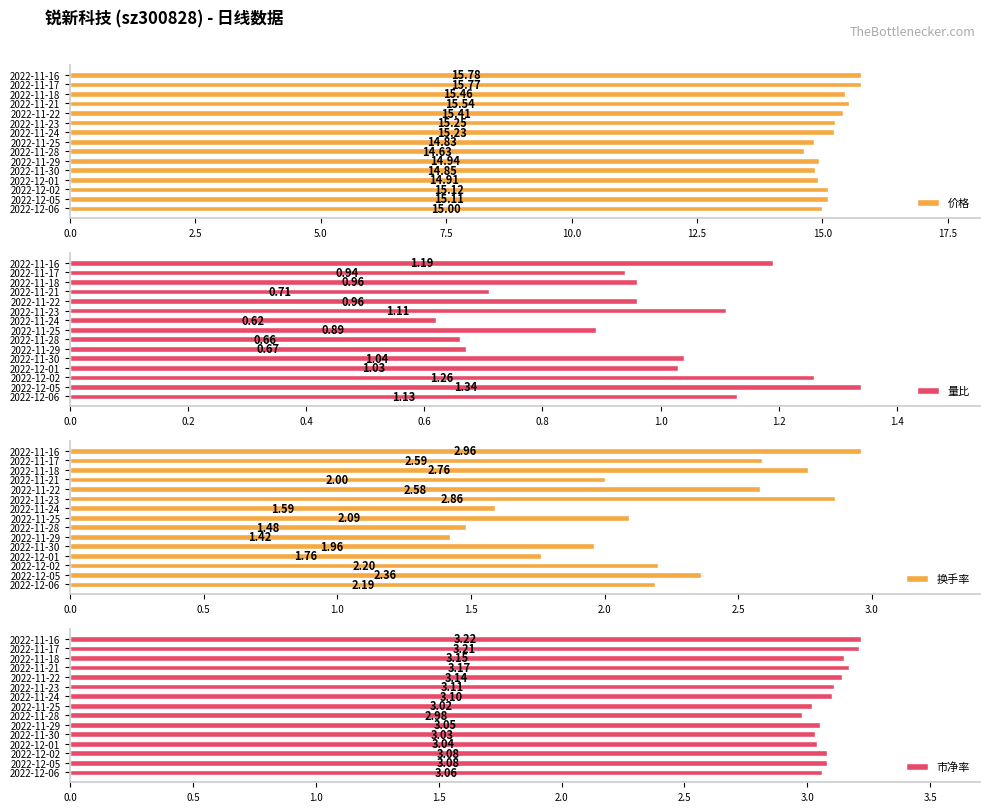

Does the chart contain stacked bars?

No